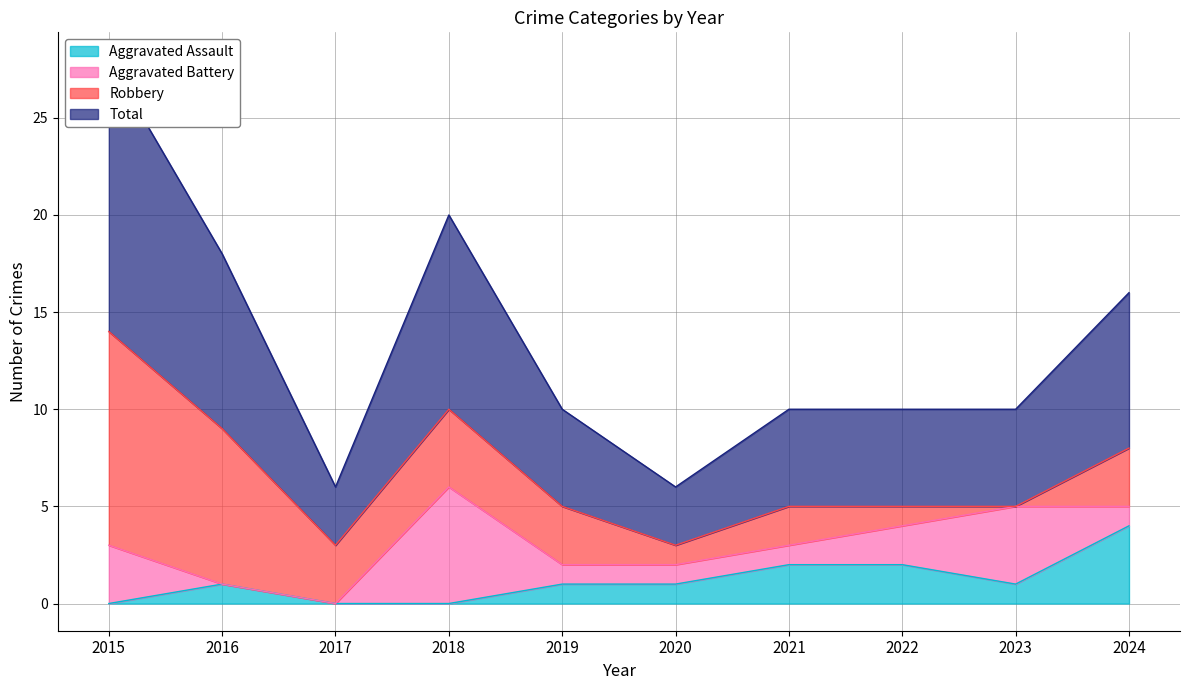

How many Aggravated Assault values are between 0 and 2?

9